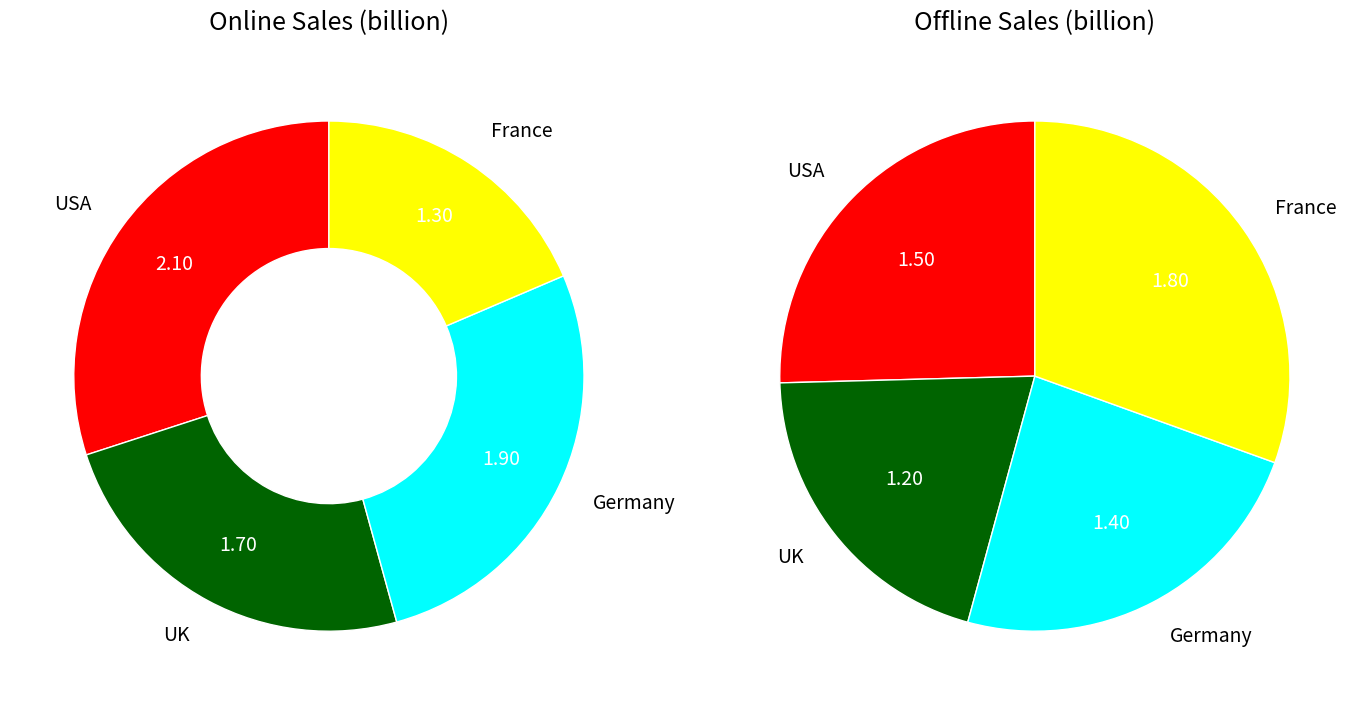

To the nearest percent, what is the average slice percentage?

25%